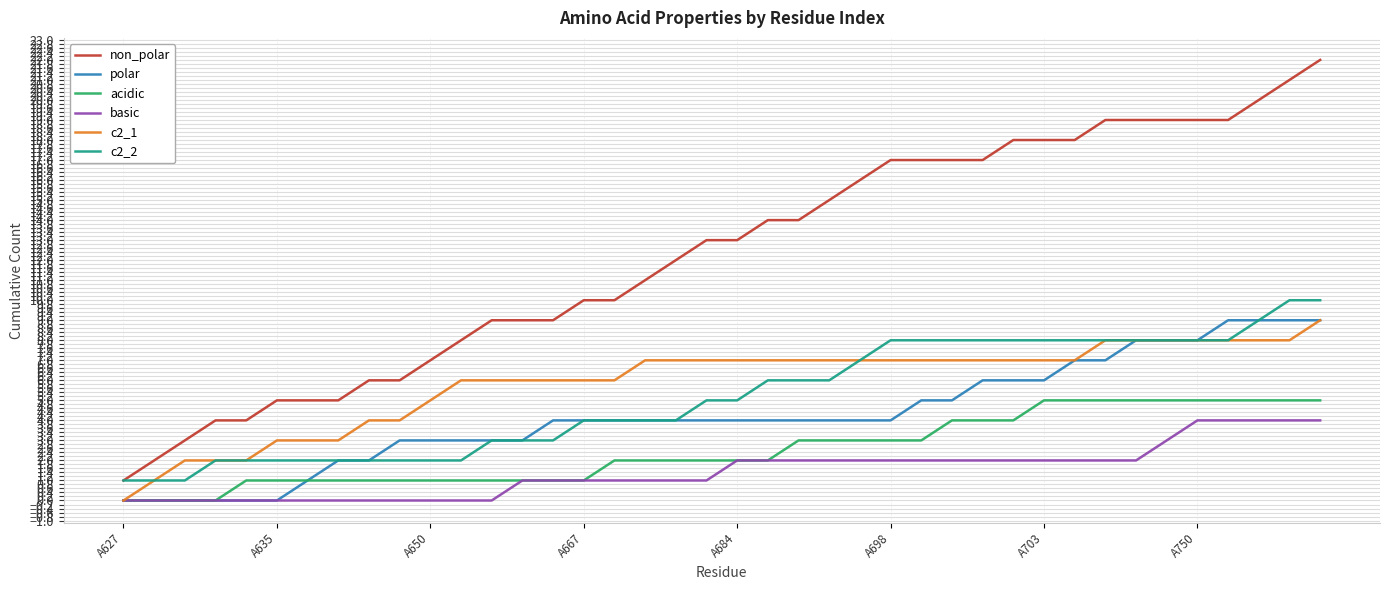

True or false: basic and c2_2 intersect in this chart.

False